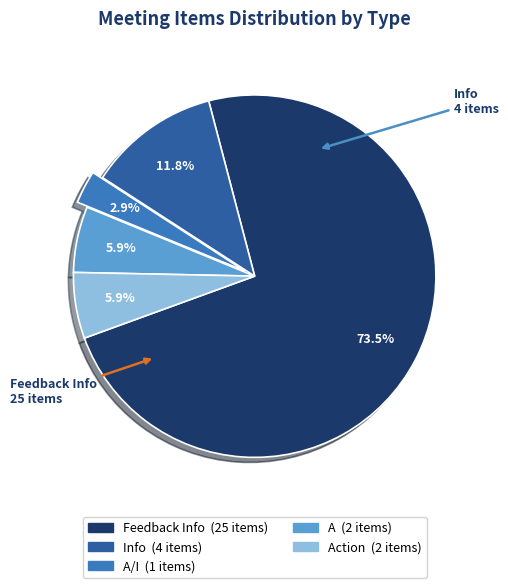

Is there a majority slice in this chart?

Yes